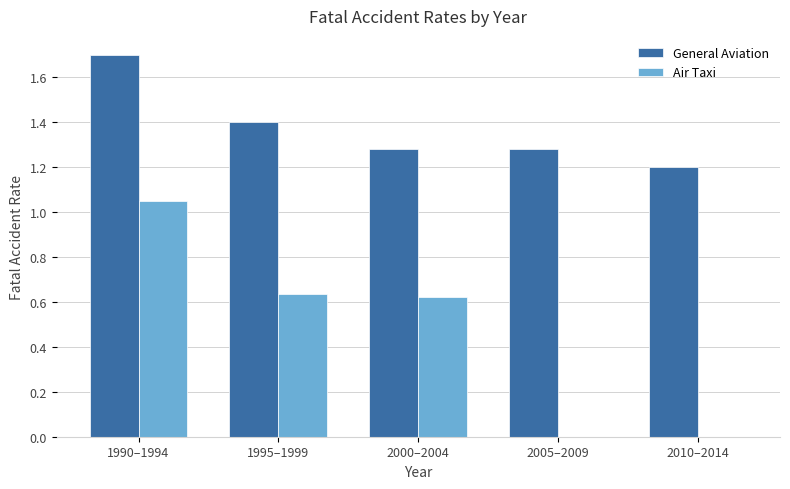

What is the approximate value of General Aviation at 1995–1999?

1.4